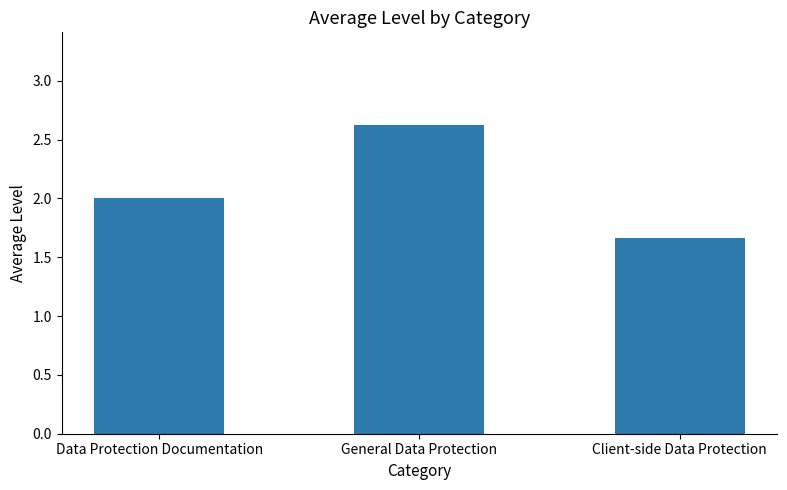

Reading right to left, what are all the values shown in this chart?

Client-side Data Protection=1.7	General Data Protection=2.6	Data Protection Documentation=2.0